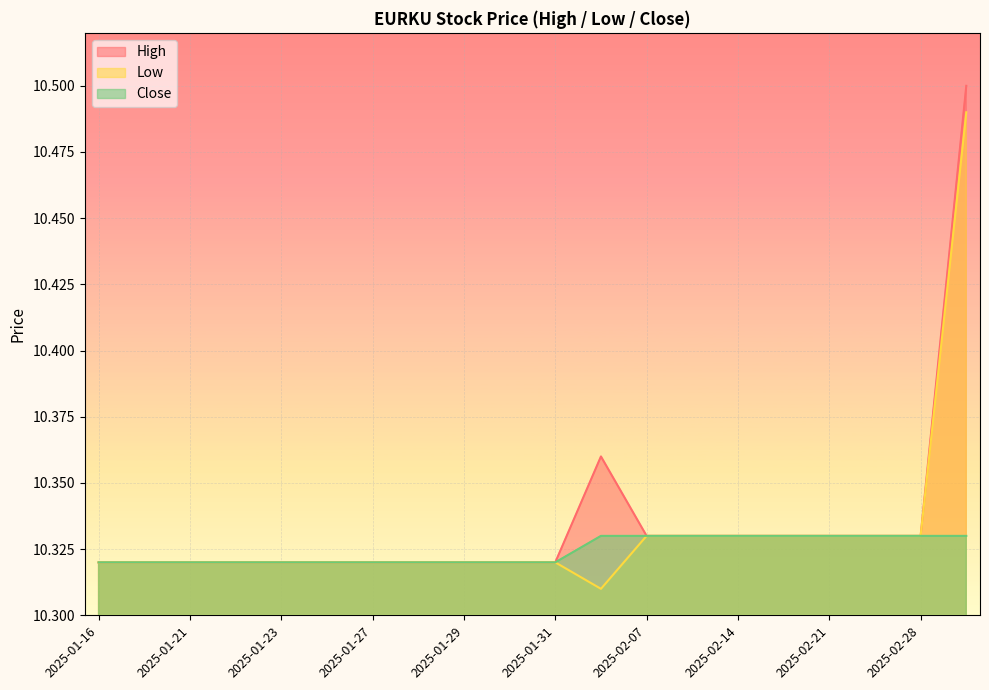

True or false: High and Close cross at least once.

False